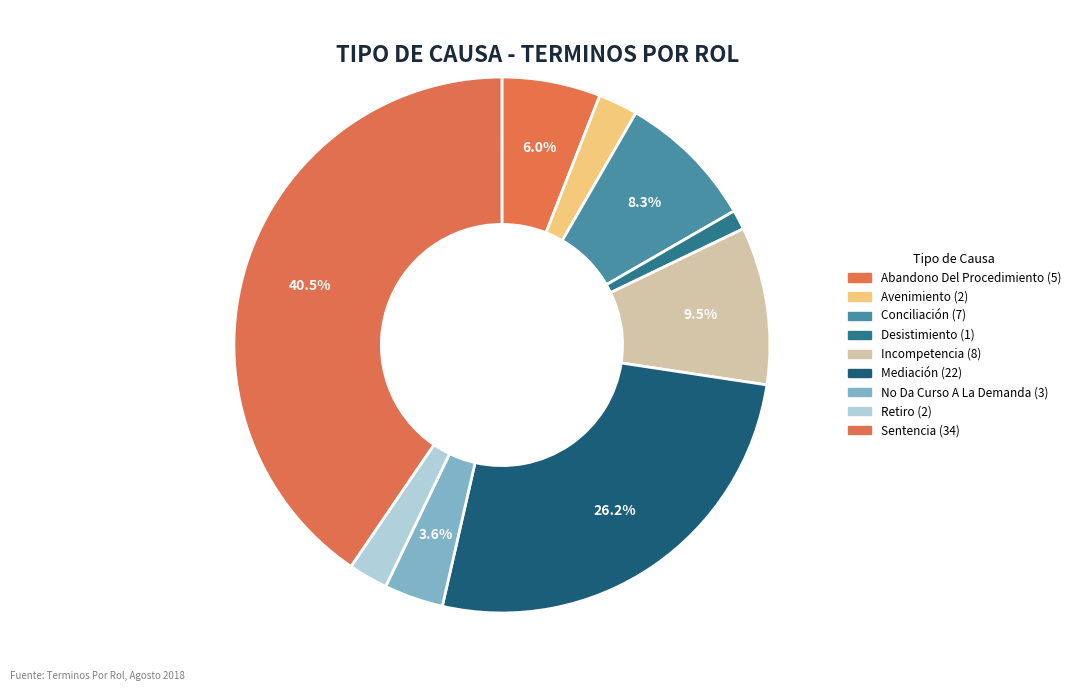

Does Sentencia represent more than half of the total?

No